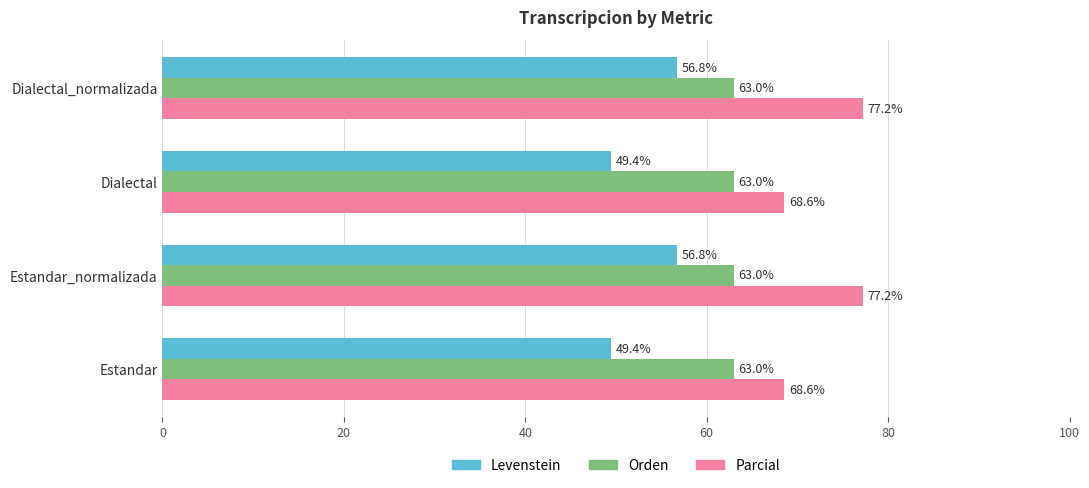

Which series changed the most between Estandar_normalizada and Dialectal?

Parcial